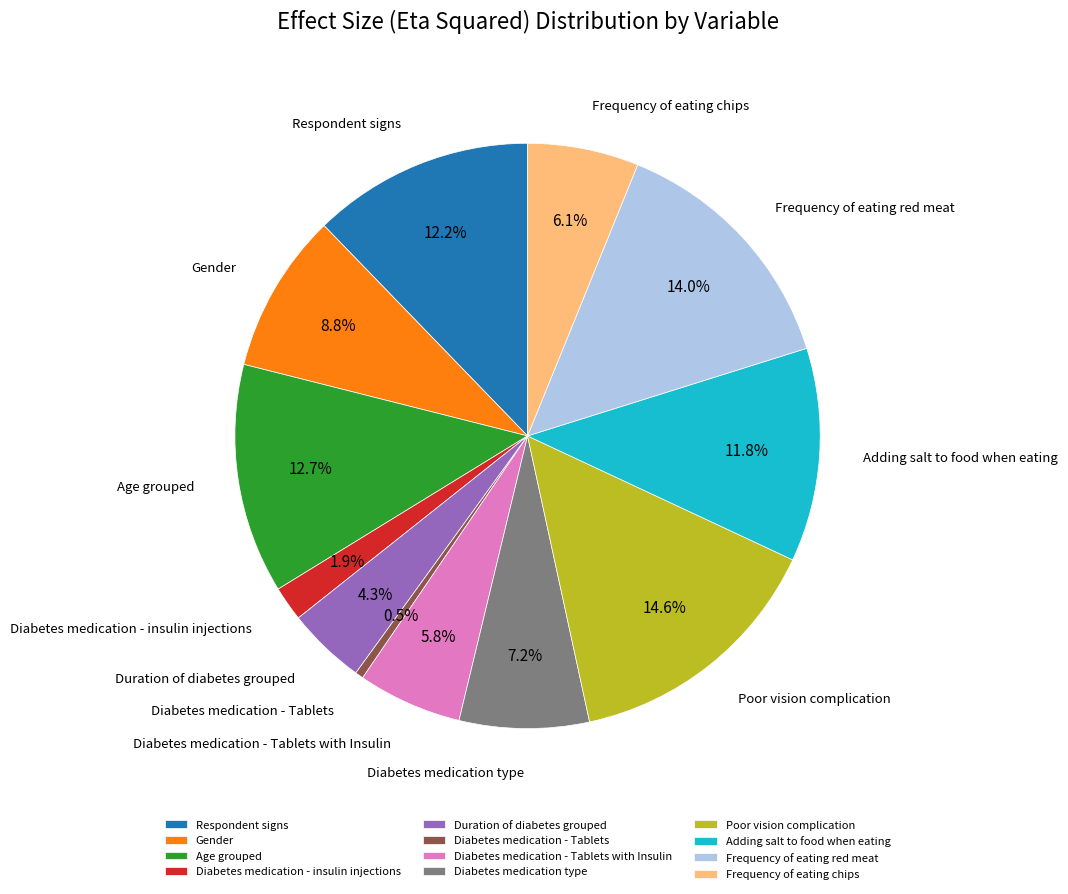

To the nearest percent, what is the difference between the Diabetes medication type and Diabetes medication - Tablets slice percentages?

7%